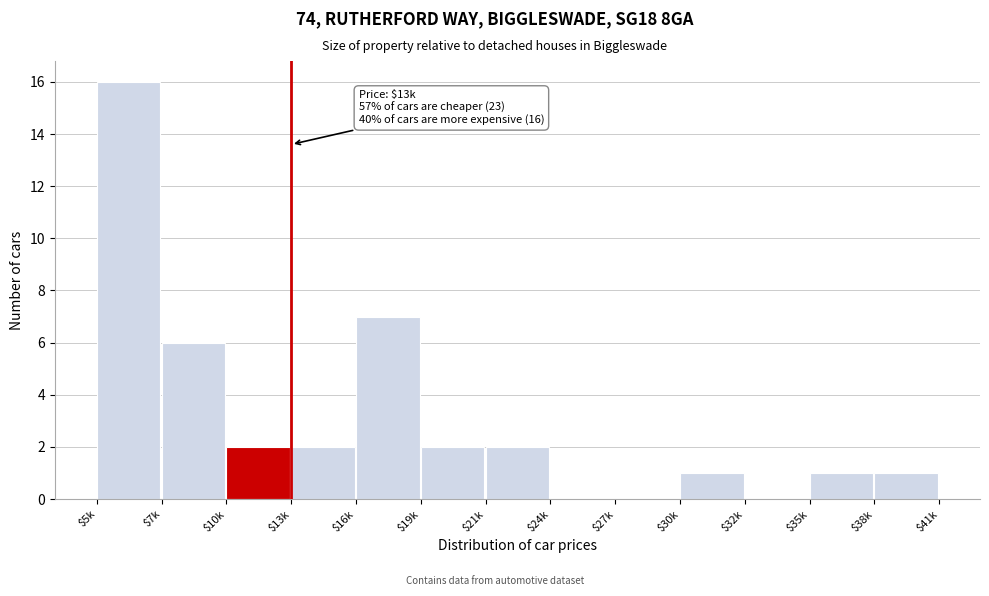

Where is the data nearest to the value 8?

$16k